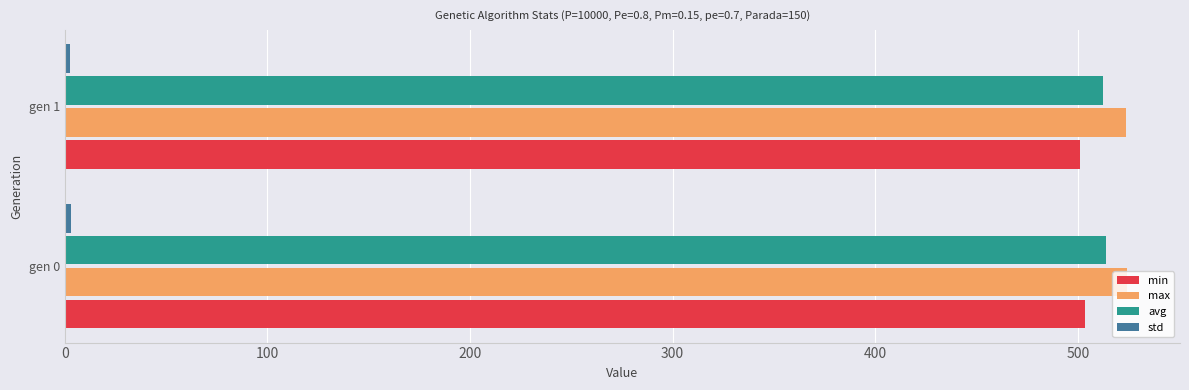

What is the minimum value for min?

501.1